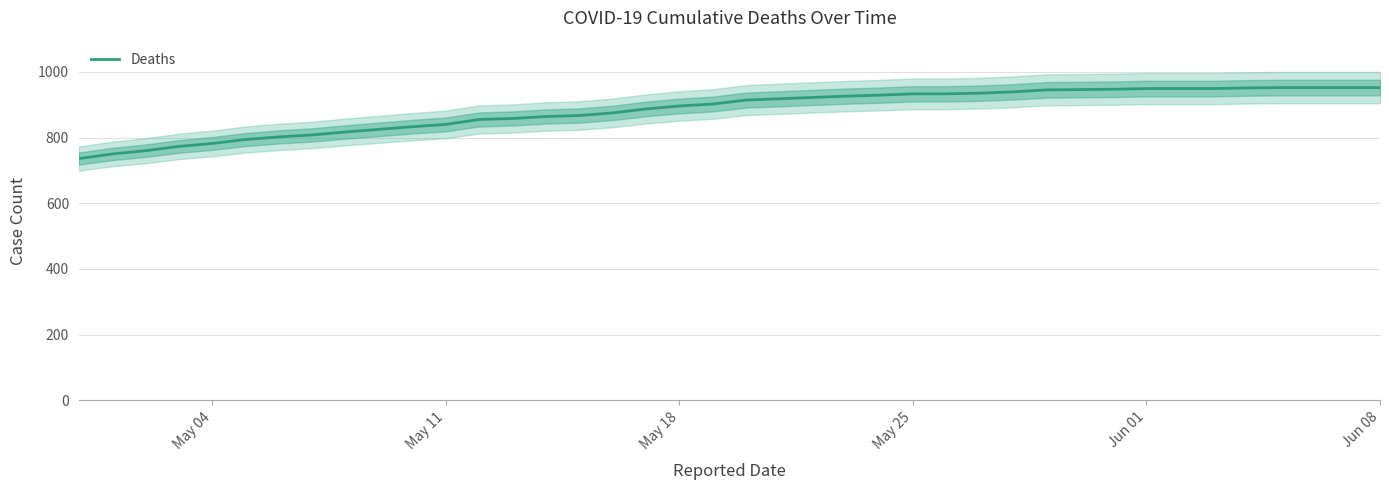

What is the highest value of the Deaths series?

952